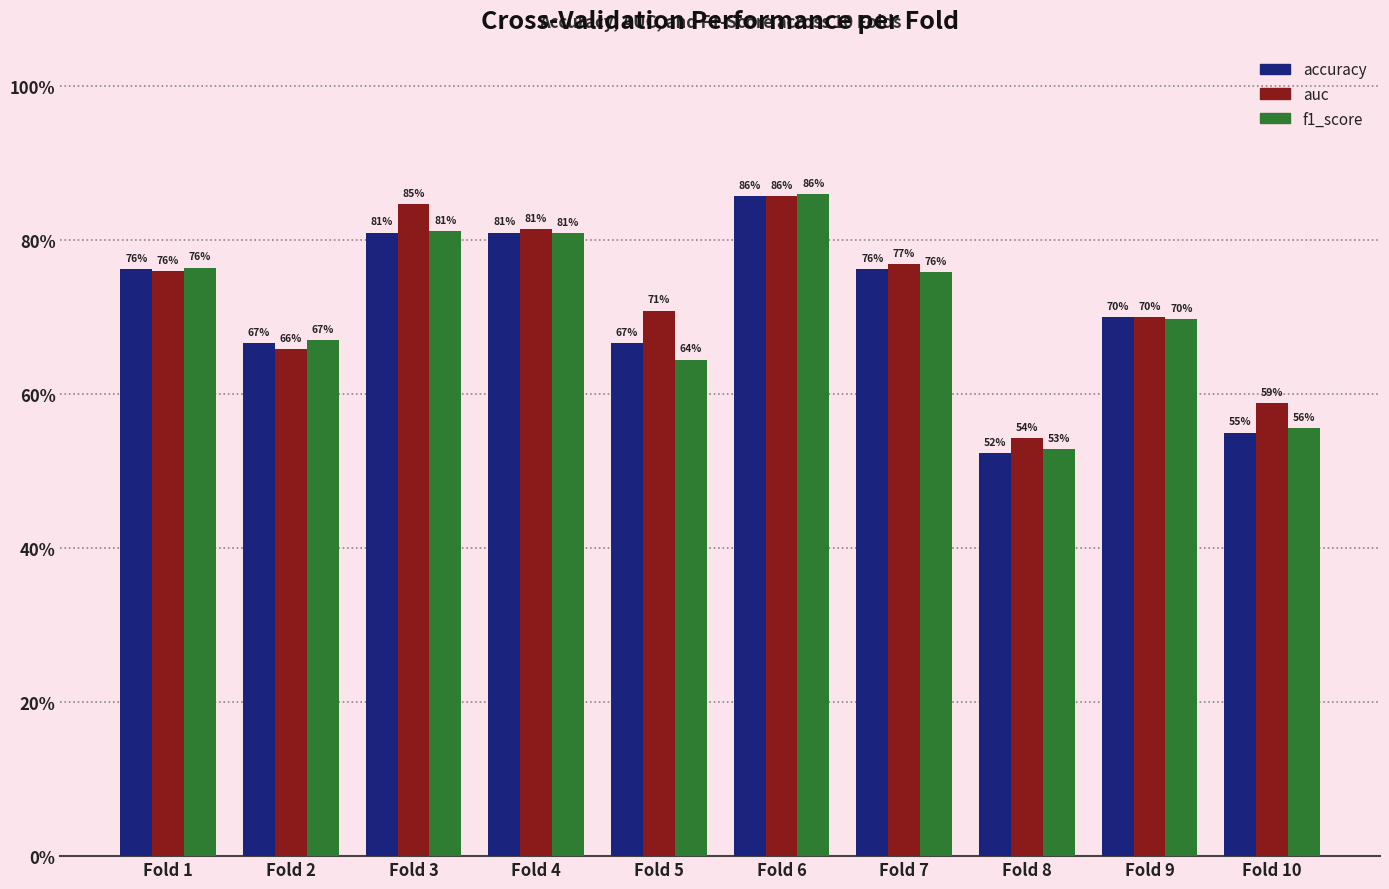

Is it true that accuracy equals 0.8 at Fold 7?

True